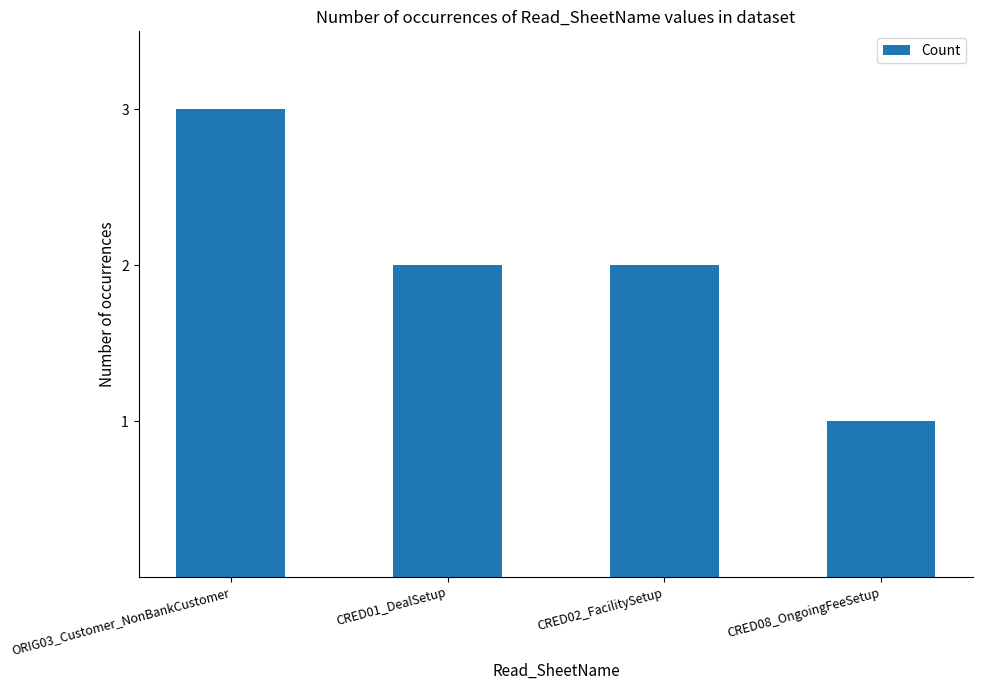

Approximately how many times larger is the value at CRED01_DealSetup compared to ORIG03_Customer_NonBankCustomer?

0.7